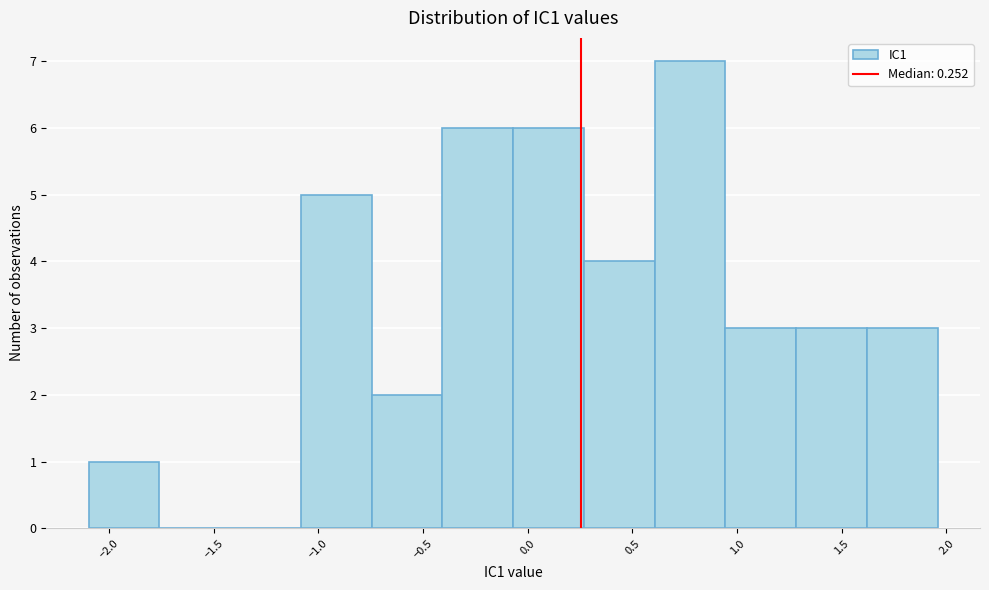

Reading left to right, transcribe this chart: for each bar, give the range it covers on the x-axis and its height. Neither the bar edges nor the heights are printed on the chart, so give them approximately, as read against the axes.

-2.10 to -1.75: 1
-1.75 to -1.40: 0
-1.40 to -1.10: 0
-1.10 to -0.75: 5
-0.75 to -0.40: 2
-0.40 to -0.05: 6
-0.05 to 0.25: 6
0.25 to 0.60: 4
0.60 to 0.95: 7
0.95 to 1.30: 3
1.30 to 1.60: 3
1.60 to 1.95: 3